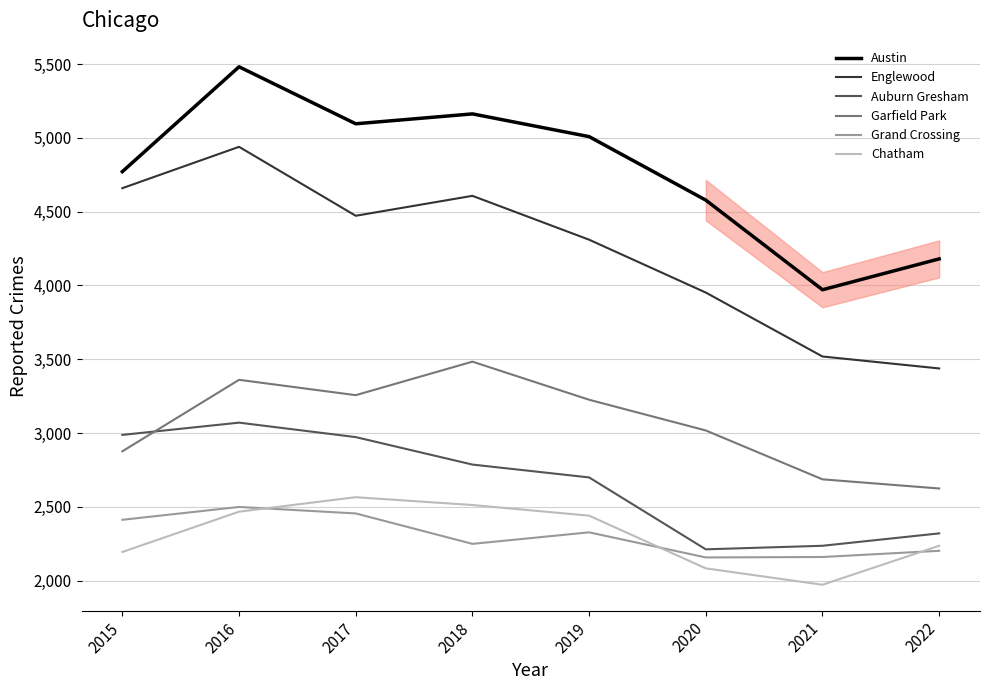

Which category has the lowest value across all series?

2021